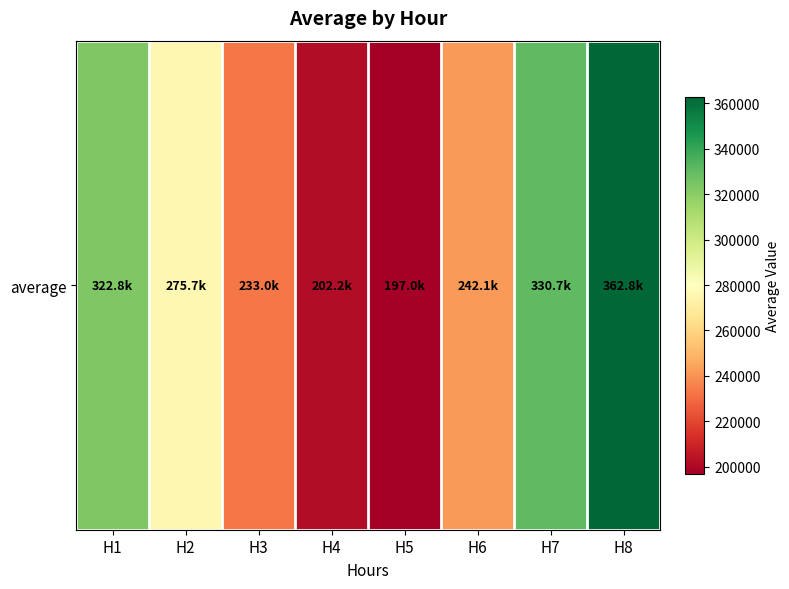

The chart shows a value of 121342.8 at H5. True or false?

False